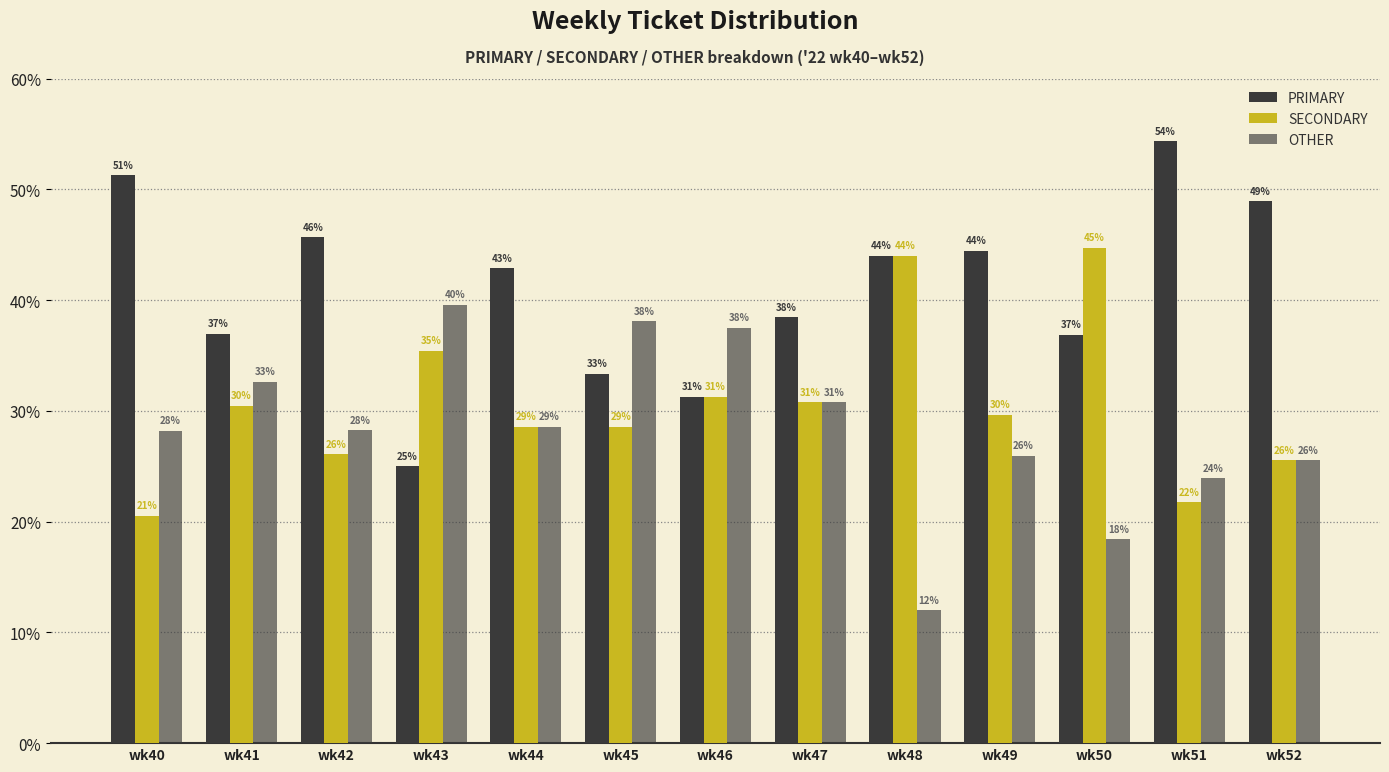

Between wk43 and wk45, which is larger?

wk45